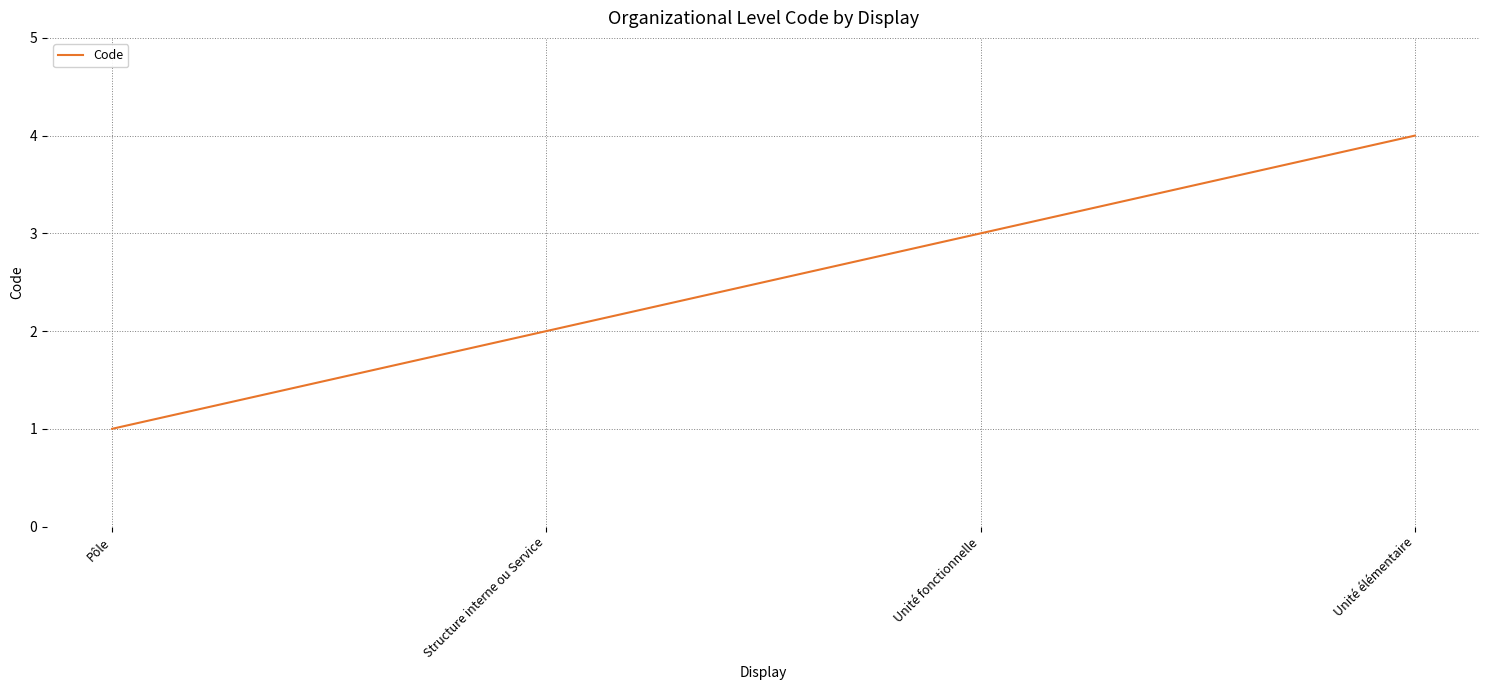

Does the chart have visible grid lines?

Yes